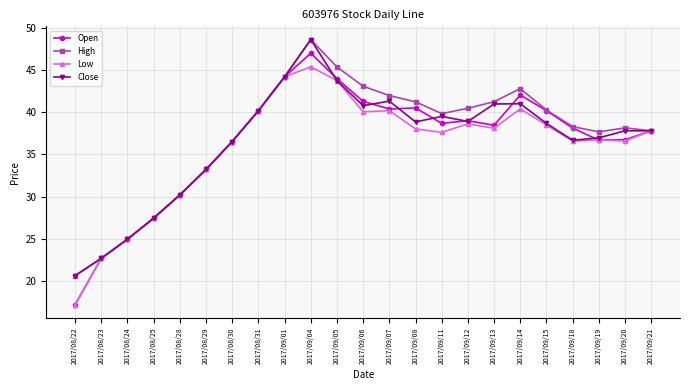

How many lines are shown in the chart?

4